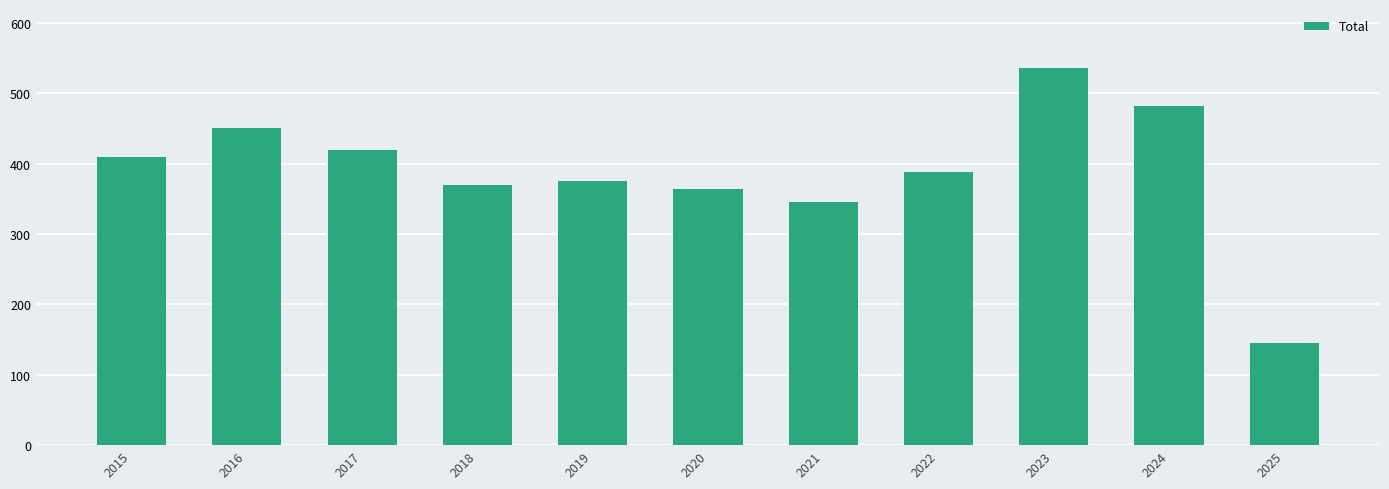

Rank the categories by value from lowest to highest.

2025, 2021, 2020, 2018, 2019, 2022, 2015, 2017, 2016, 2024, 2023